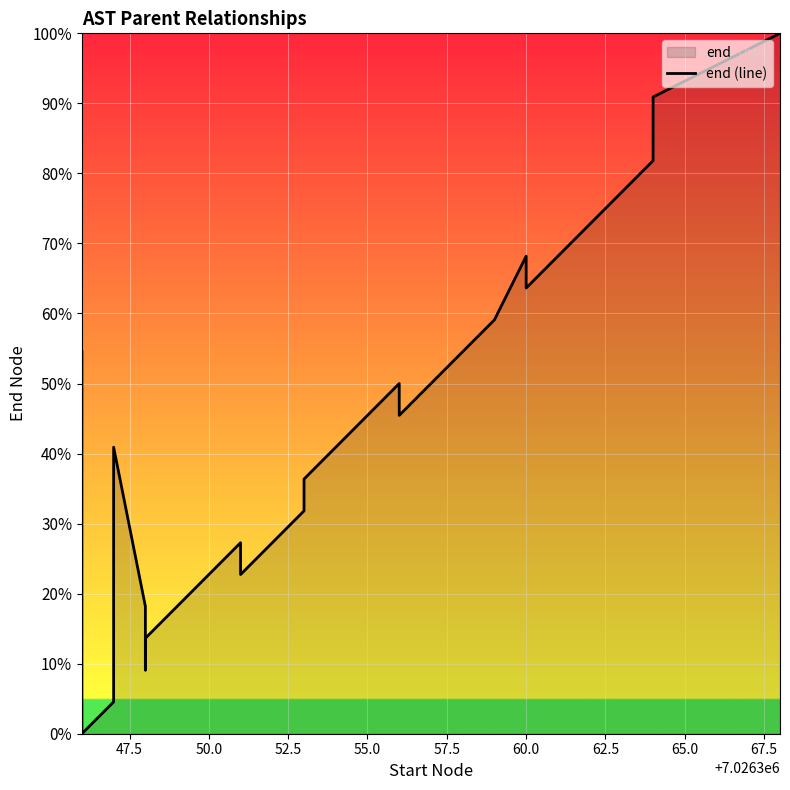

What is the difference between the second highest and second lowest values?

86.4